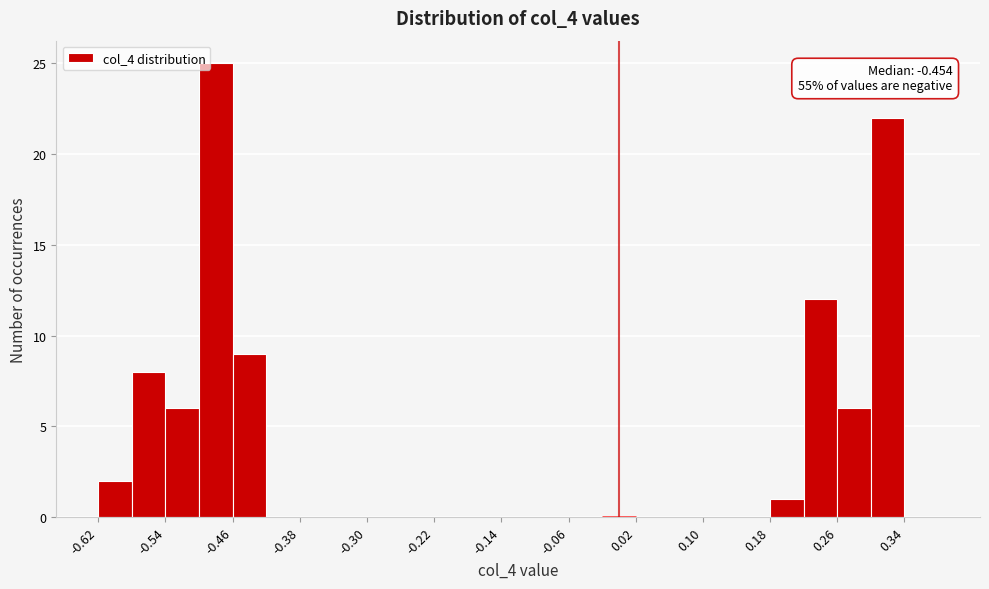

Over which range of the x-axis is the bar tallest?

-0.50 to -0.46